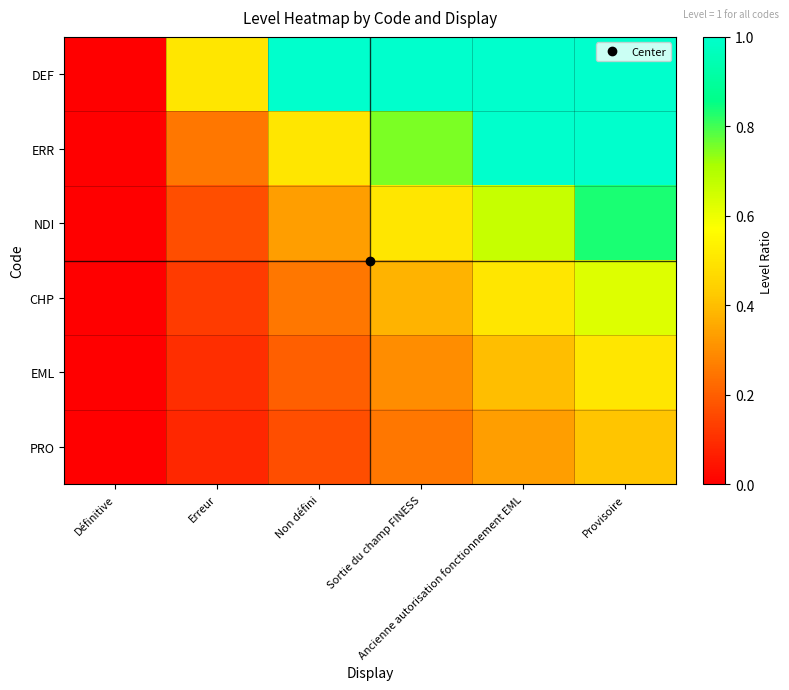

Which series changed the most between Erreur and Sortie du champ FINESS?

DEF